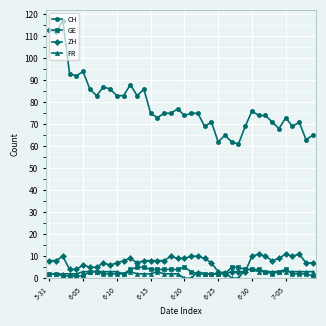

Which series has the largest total across all categories?

CH